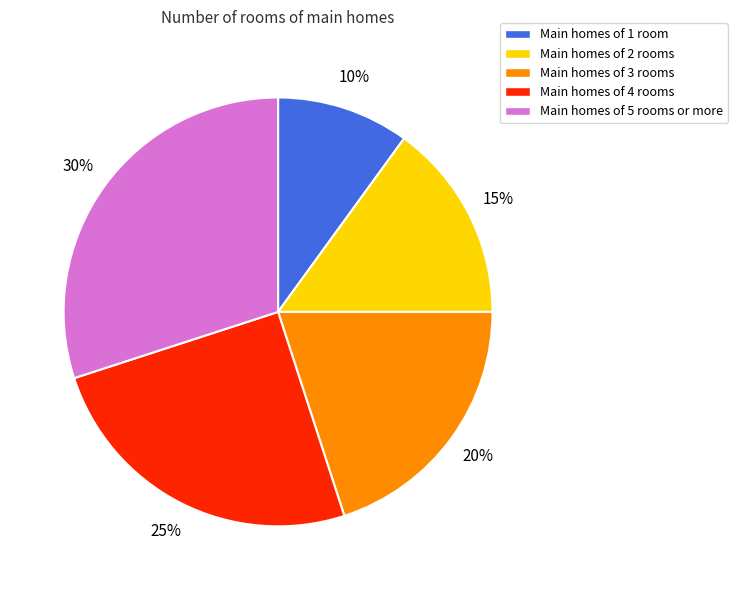

To the nearest percent, what is the average slice percentage?

20%